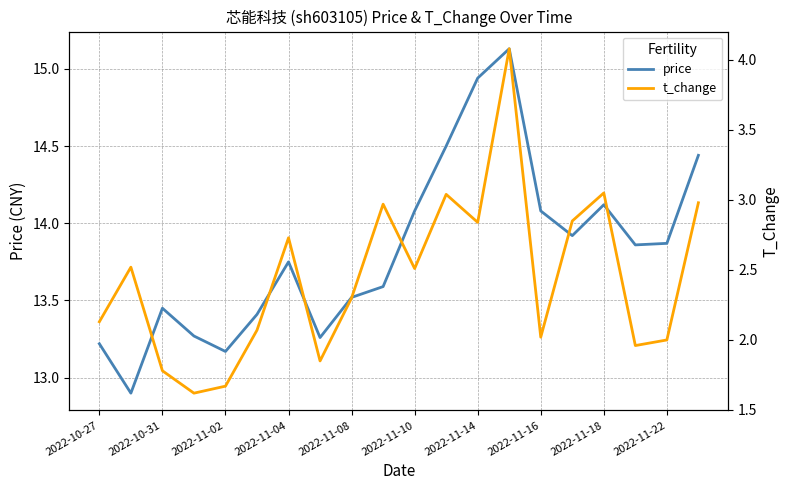

Is it true that price equals 19.6 at 2022-11-02?

False